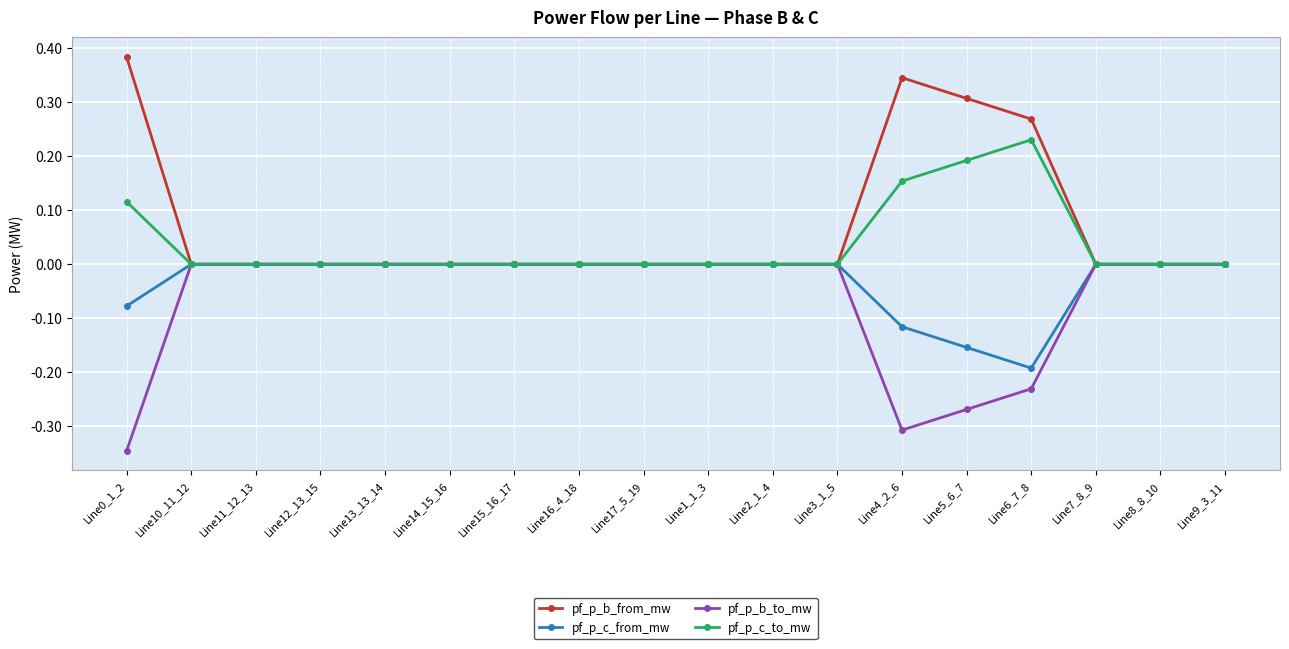

Is the value of pf_p_c_to_mw at Line6_7_8 greater than the value of pf_p_b_to_mw at Line5_6_7?

Yes